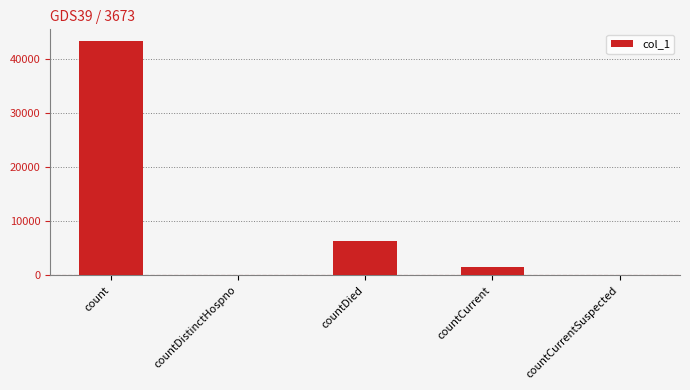

Reading left to right, what are all the values shown in this chart?

43394	0	6342	1455	0